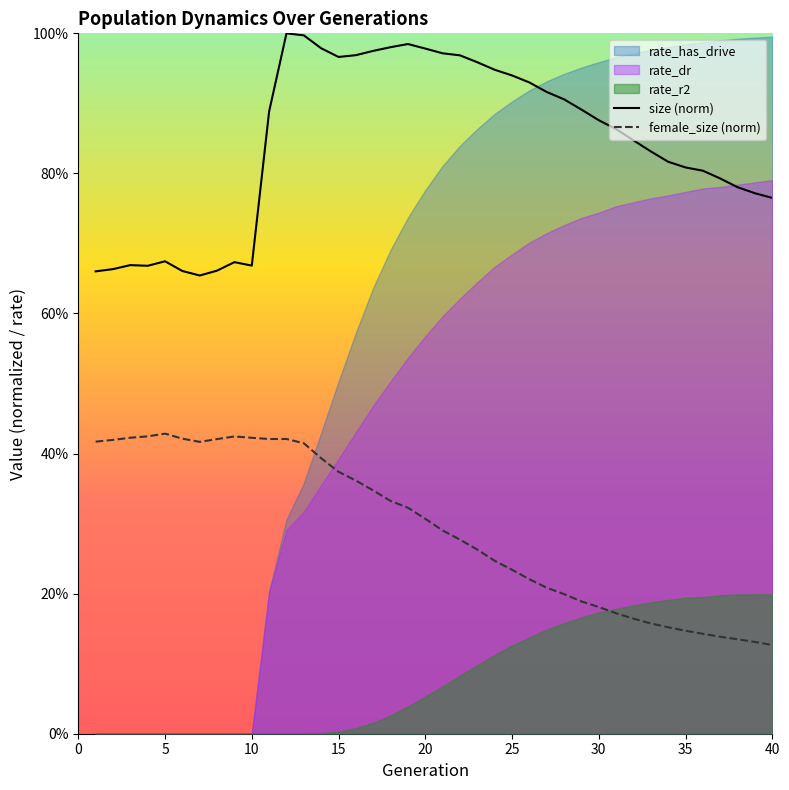

The value of size (norm) at 36 is 0.3. True or false?

False